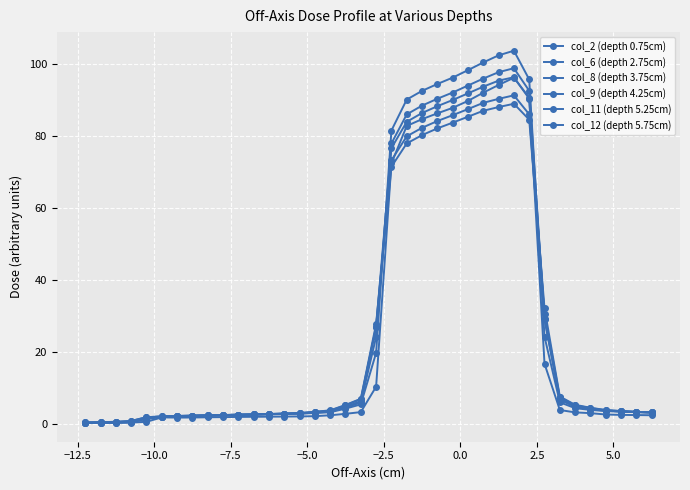

Is this an area chart (filled region under the line)?

No